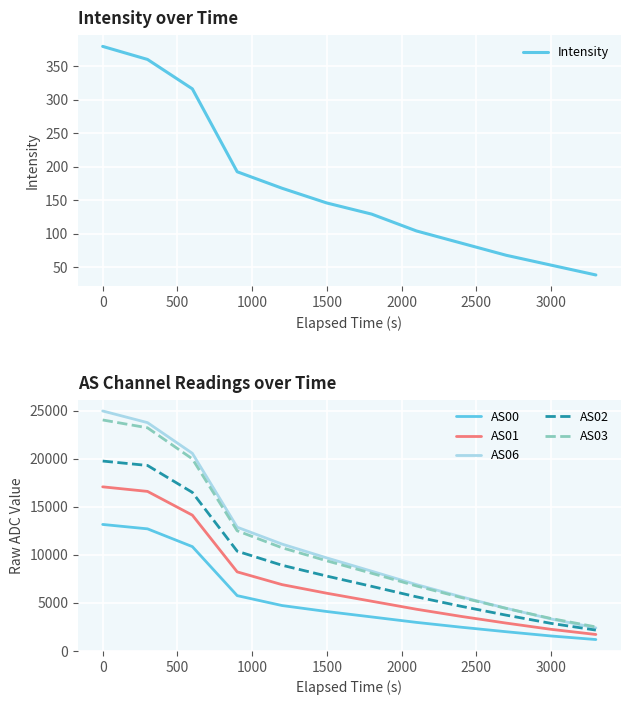

True or false: AS01 and AS03 cross at least once.

False